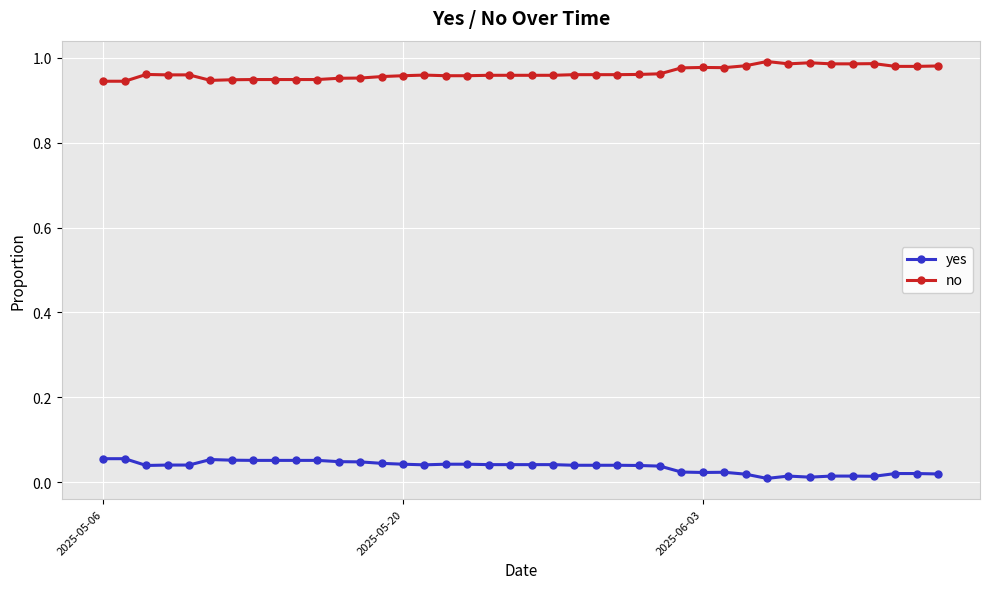

How many distinct data groups are displayed?

2